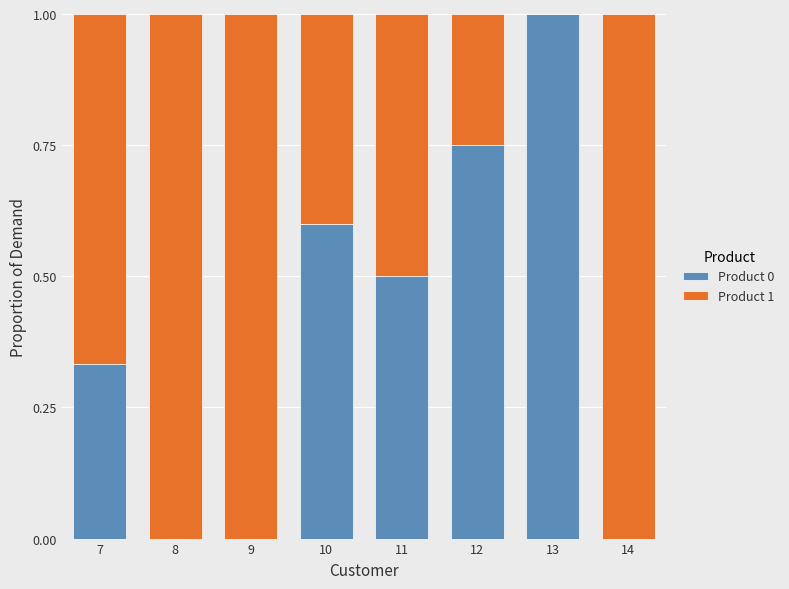

True or false: Product 0 has a value of 0.5 at 11.

True